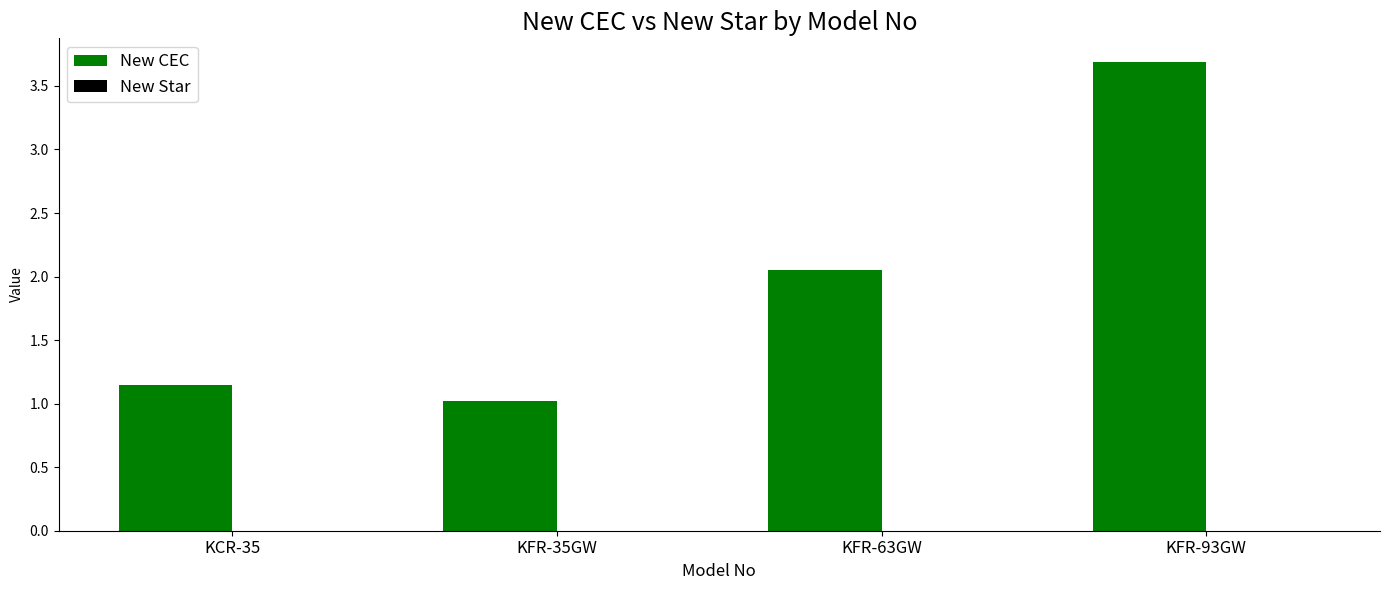

How many categories are shown in the chart?

4